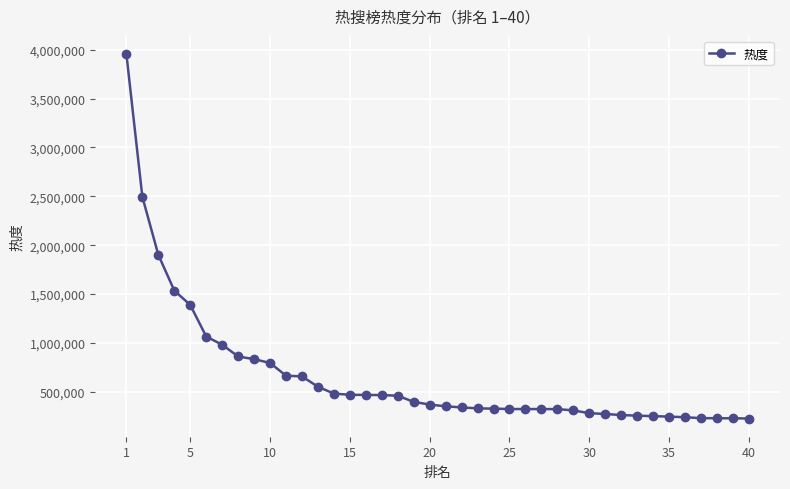

What is the value of the 13th point from the left?

552552